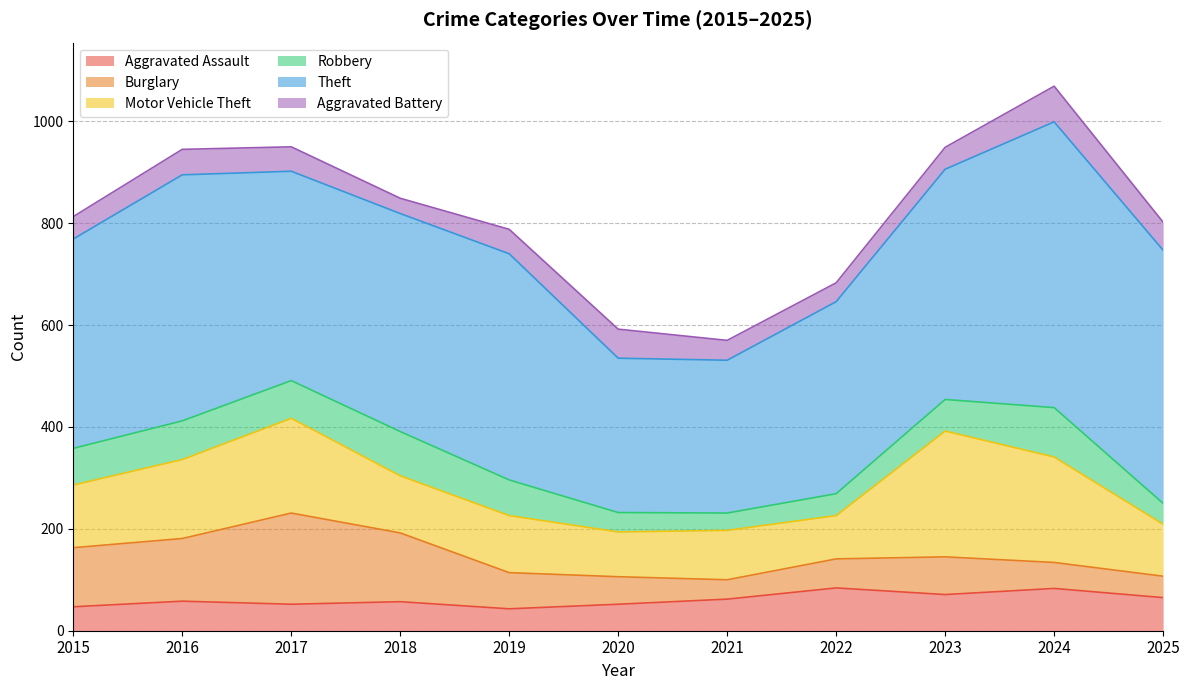

How many data points in Aggravated Assault are above 58?

5